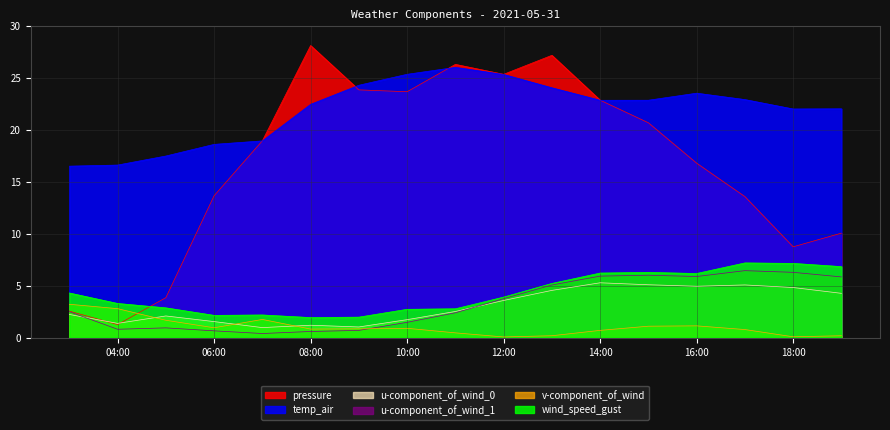

Is it true that v-component_of_wind equals 0.8 at 08:00?

True